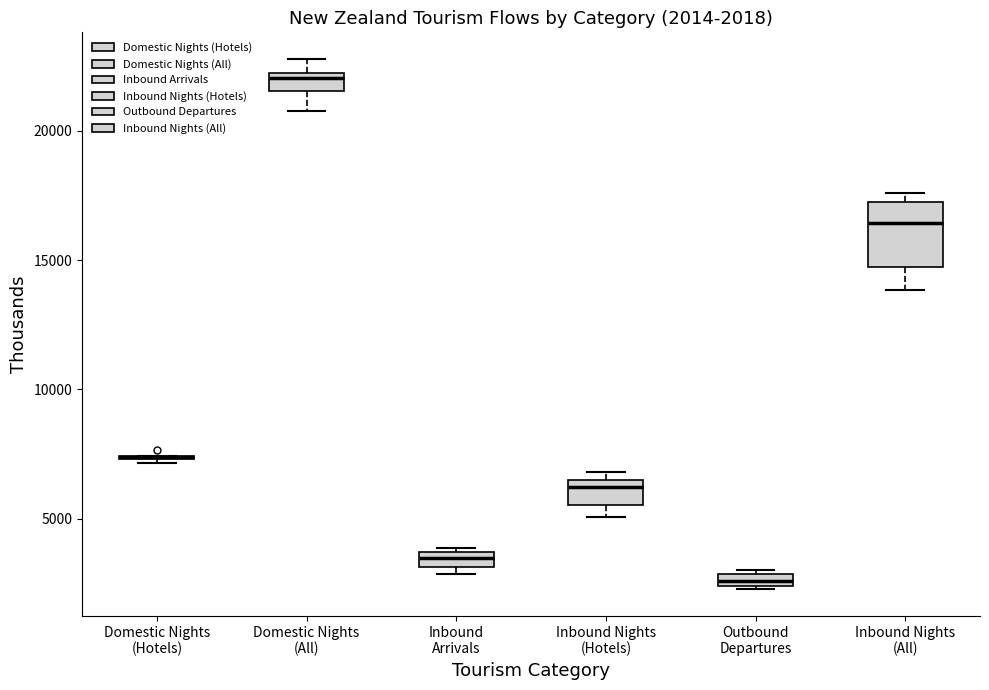

Comparing the boxes themselves (not the whiskers), which one is the tallest?

Inbound Nights (All)